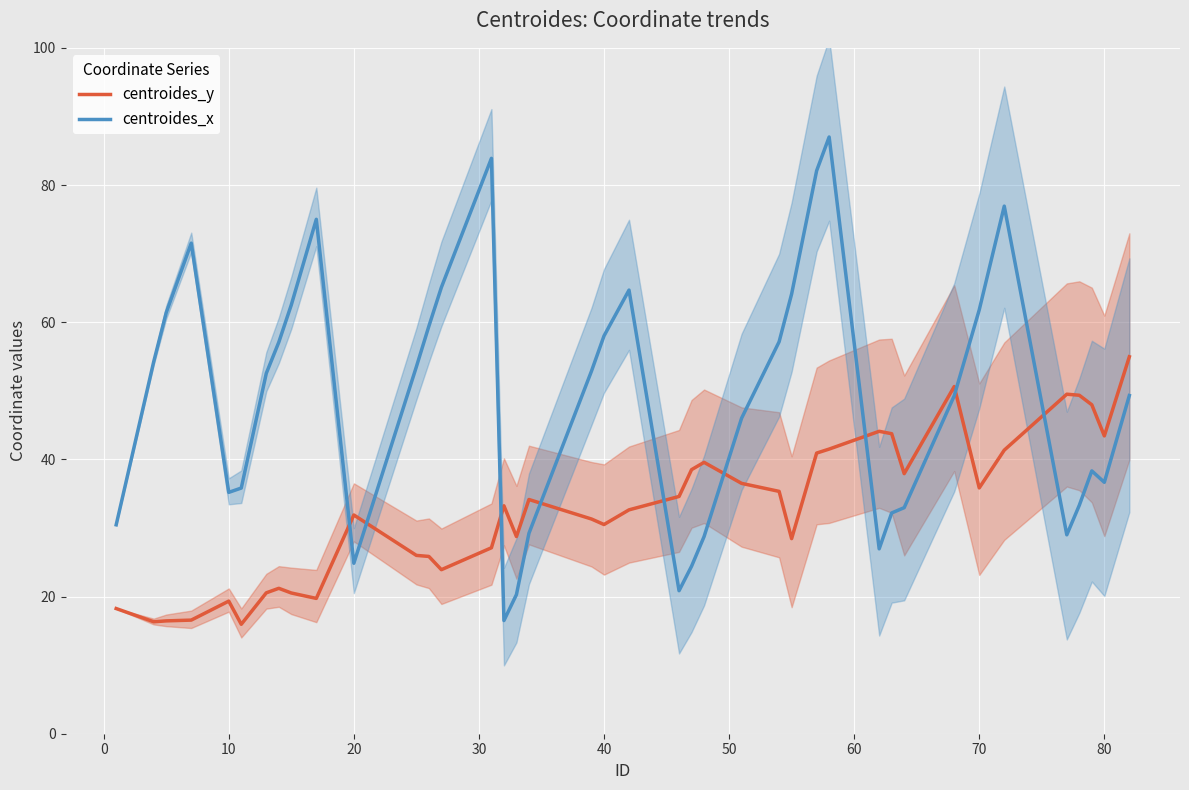

What is the difference between the maximum and minimum values in the centroides_x series?

70.5